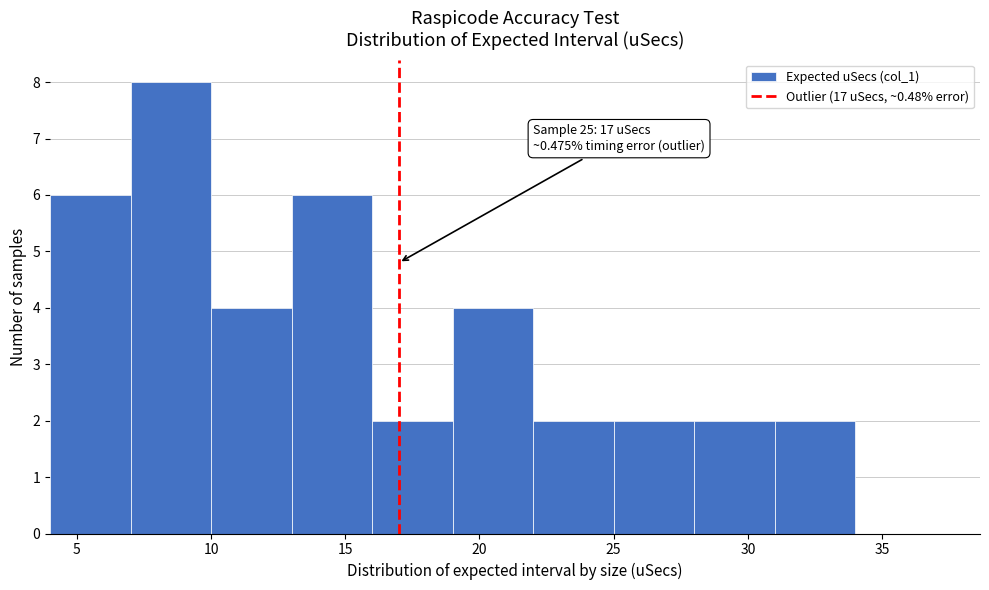

Over which range of the x-axis is the bar tallest?

7 to 10